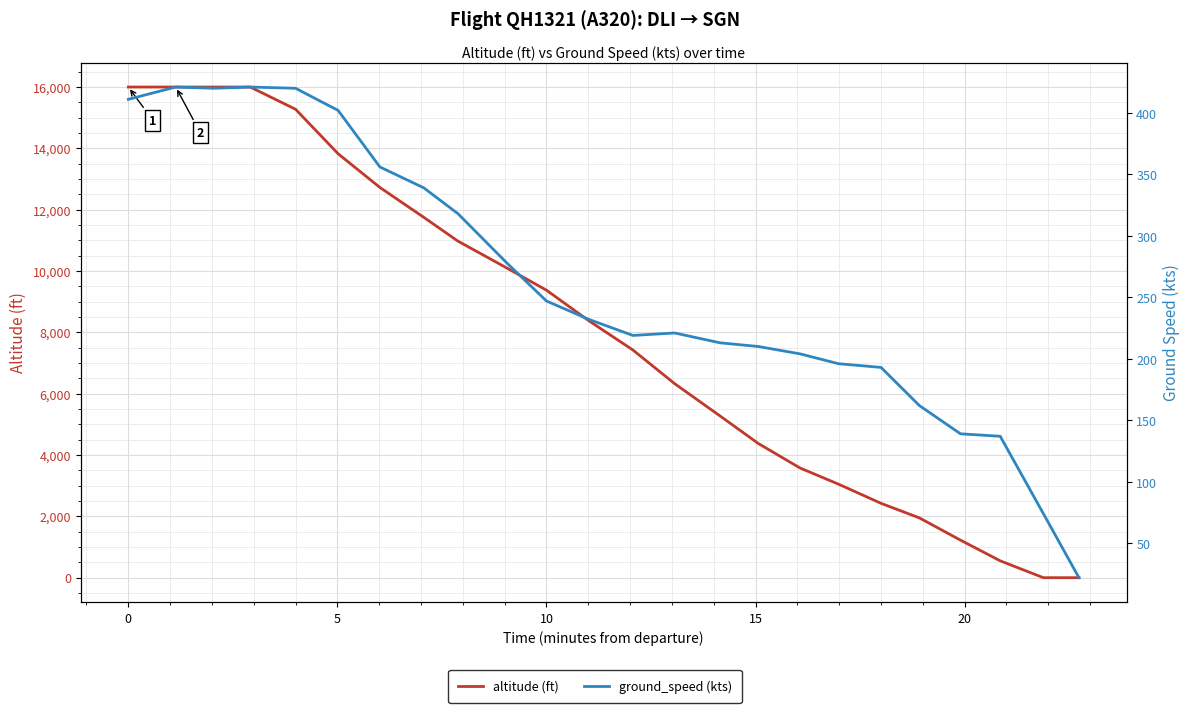

What is the average value of the altitude (ft) series?

8024